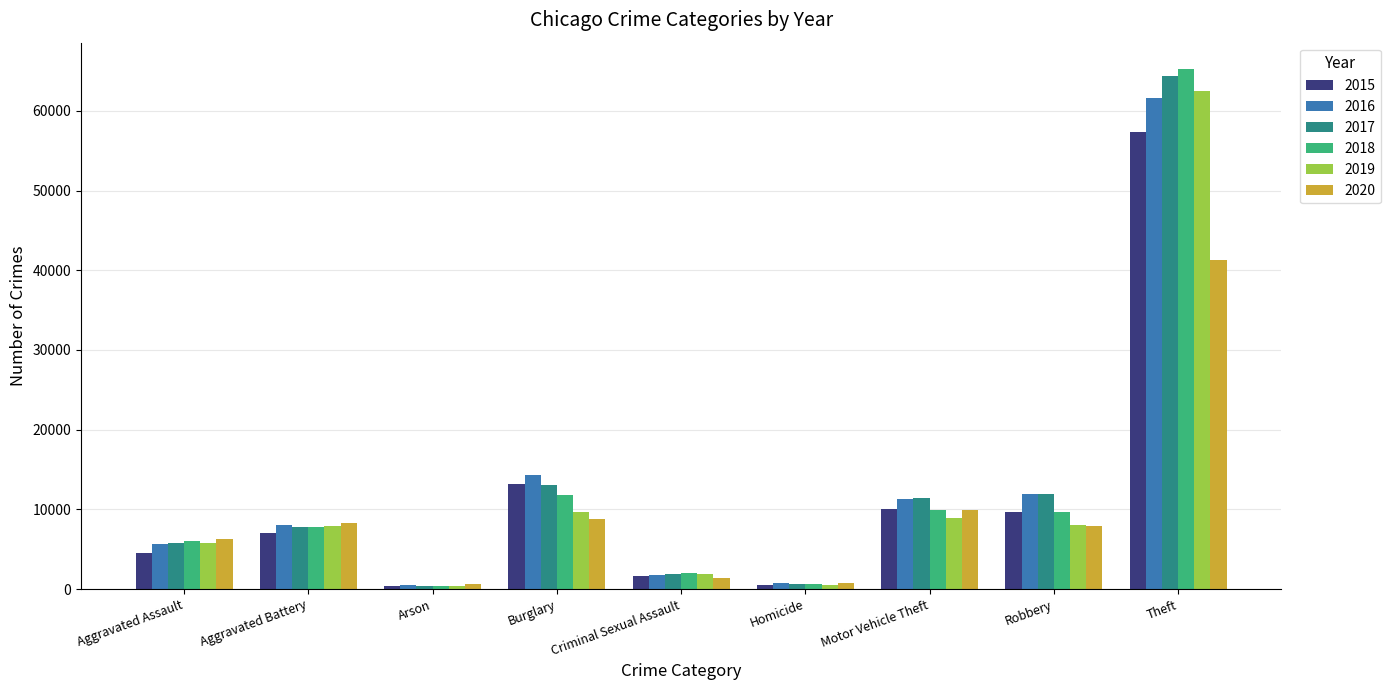

Is it true that 2016 equals 19220 at Robbery?

False